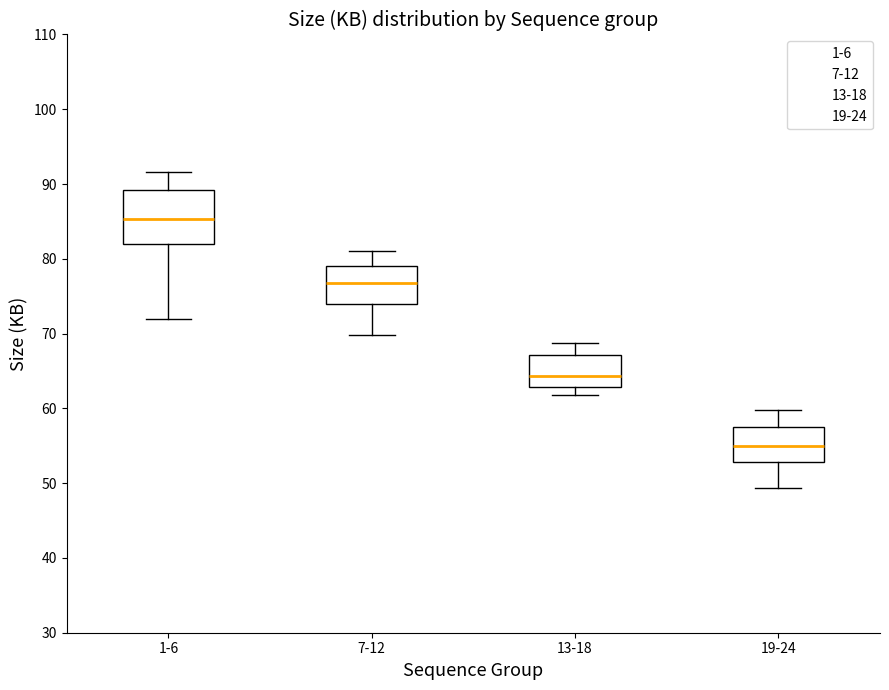

Which box is the tallest, from its lower edge to its upper edge?

1-6